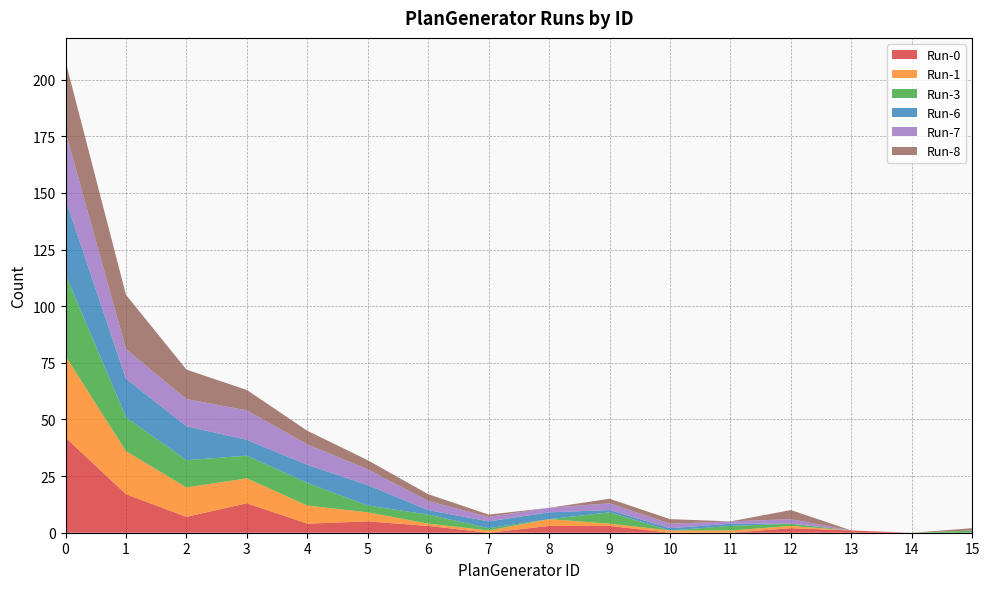

Reading left to right, extract all data points from this chart.

Run-0: 42	17	7	13	4	5	3	0	3	3	0	0	2	1	0	0
Run-1: 36	19	13	11	8	4	1	1	3	1	1	1	1	0	0	0
Run-3: 36	15	12	10	10	3	4	1	0	5	0	2	1	0	0	1
Run-6: 33	17	15	7	8	9	2	3	3	1	1	1	0	0	0	0
Run-7: 30	13	12	13	9	7	4	2	2	3	2	1	2	0	0	0
Run-8: 31	24	13	9	6	4	3	1	0	2	2	0	4	0	0	1